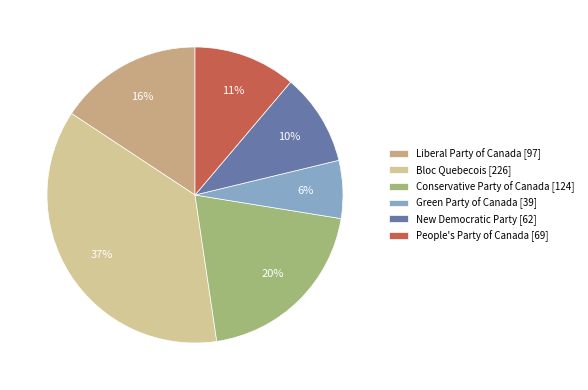

What portion of the pie excludes Conservative Party of Canada?

79.9%